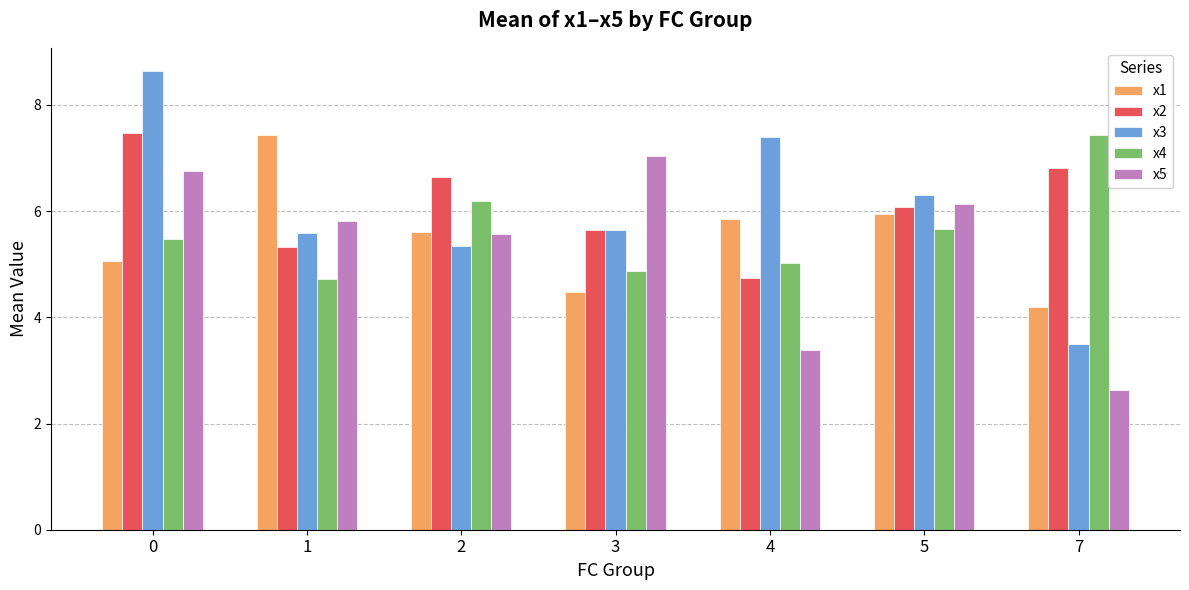

List the labels in order of x5 value, smallest first.

7, 4, 2, 1, 5, 0, 3